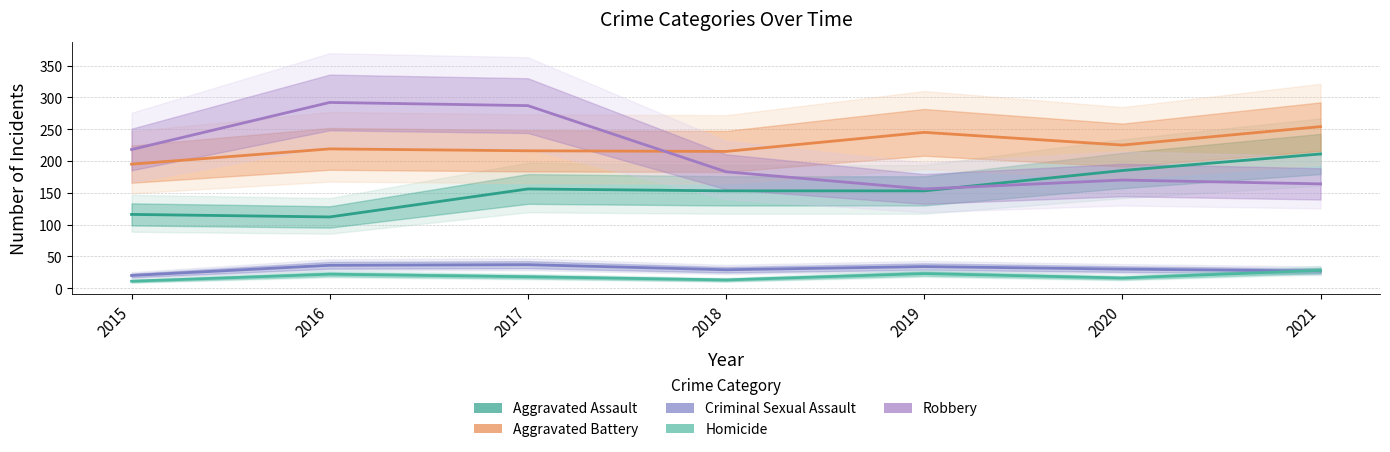

In Robbery, how many points are lower than both neighbors (excluding endpoints)?

1